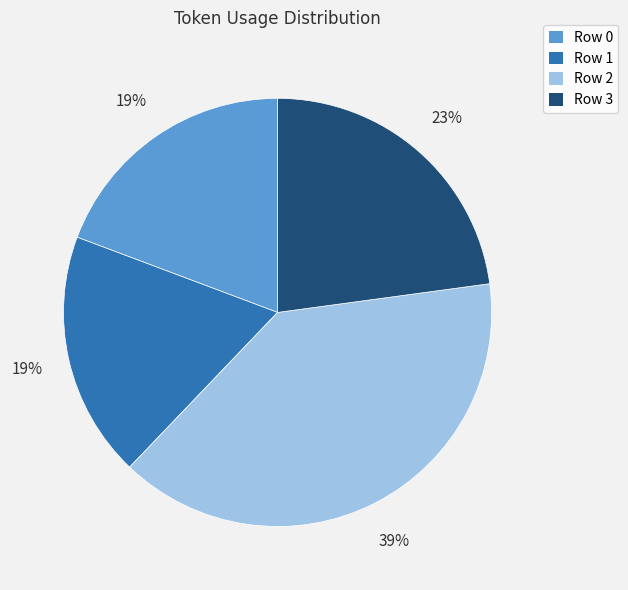

Does any single category account for the majority?

No